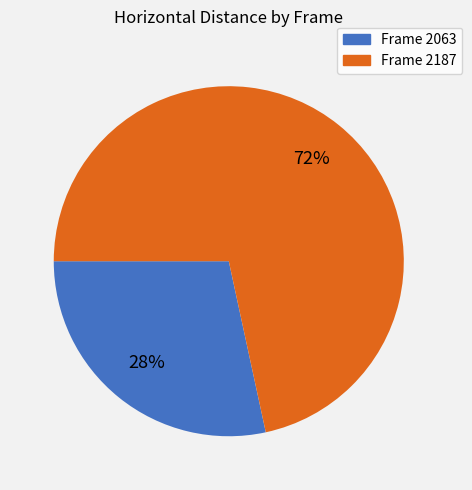

Is there a majority slice in this chart?

Yes